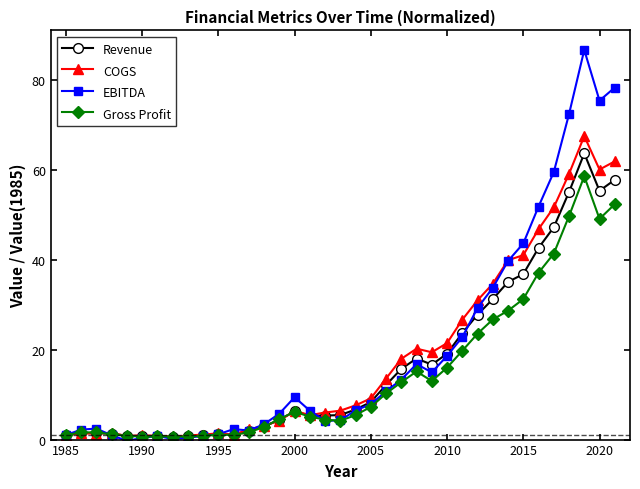

What is the minimum value shown in the chart?

-0.3